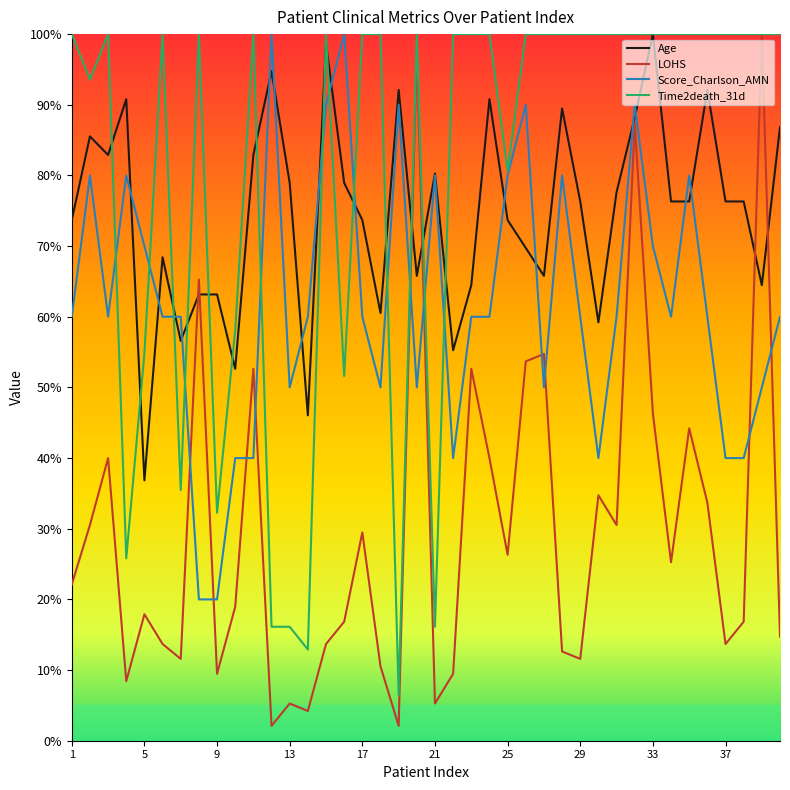

Which series has the largest total across all categories?

Time2death_31d